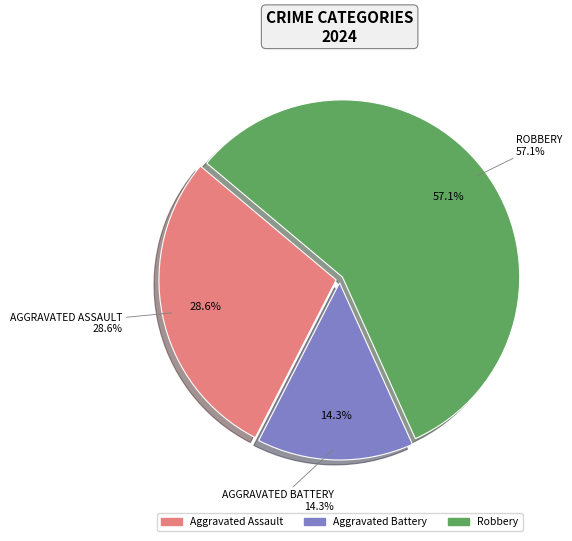

Combined, do Aggravated Battery and Robbery account for over 50%?

Yes